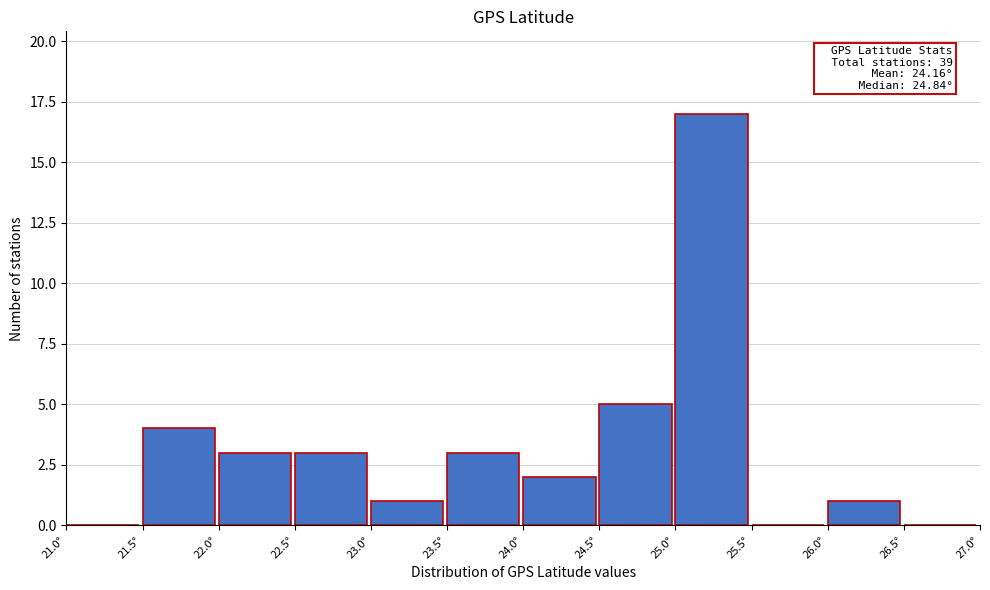

Which range on the x-axis has the tallest bar?

25.0 to 25.5